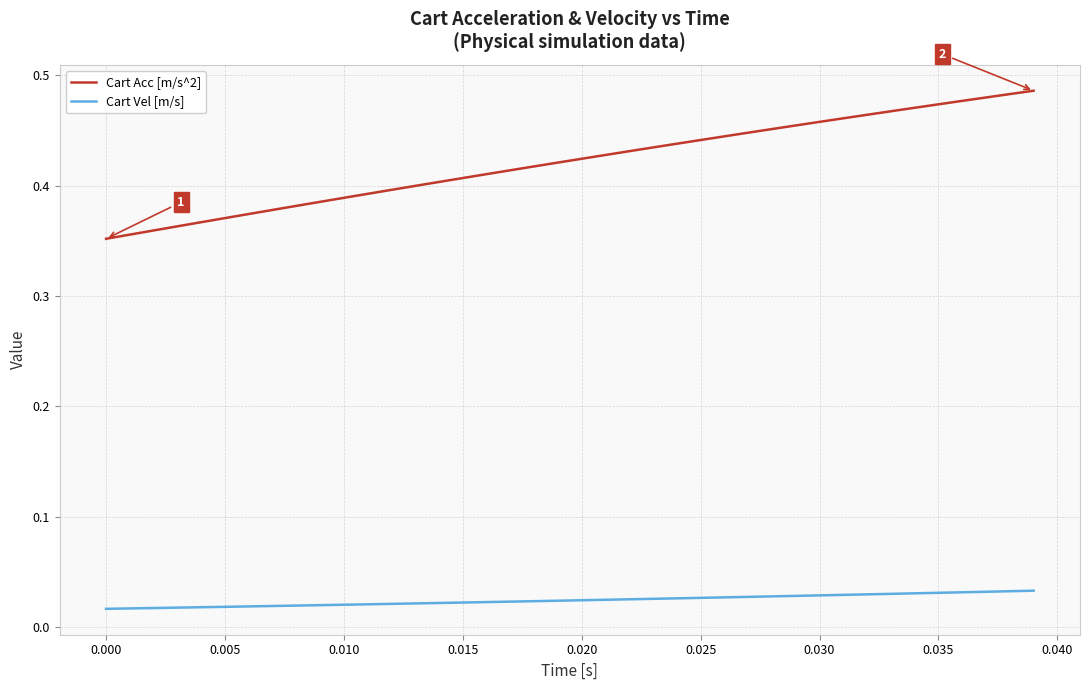

Which series has the largest range (max minus min)?

Cart Acc [m/s^2]